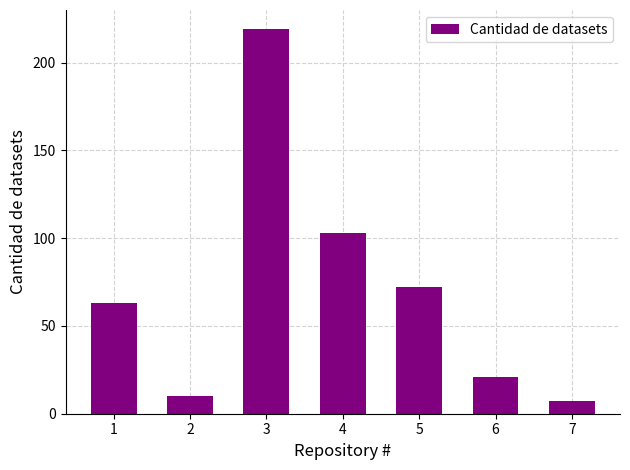

Is it true that the value at 3 is 219?

True